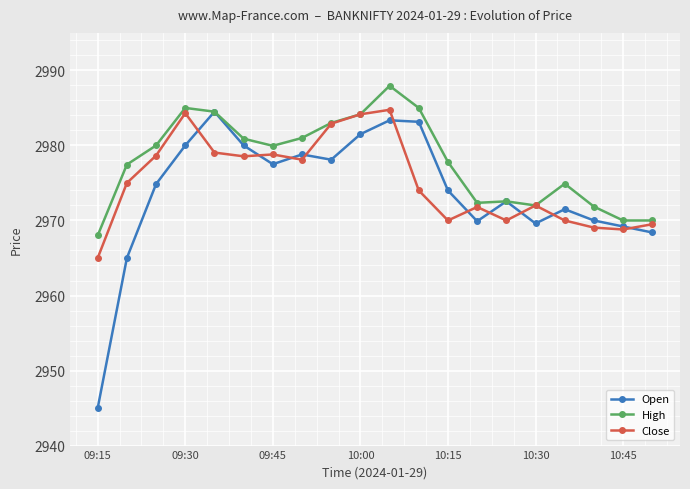

What is the highest value of the Open series?

2984.5